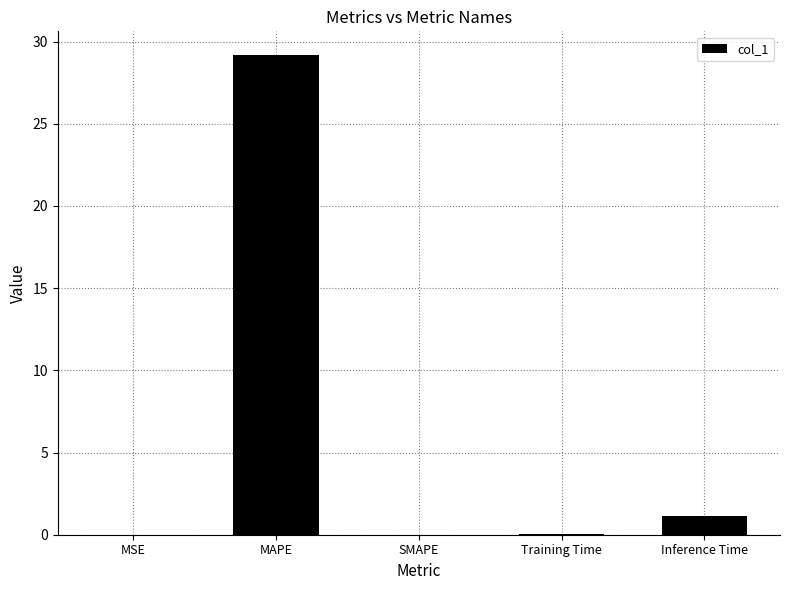

What is the sum of all values?

30.3